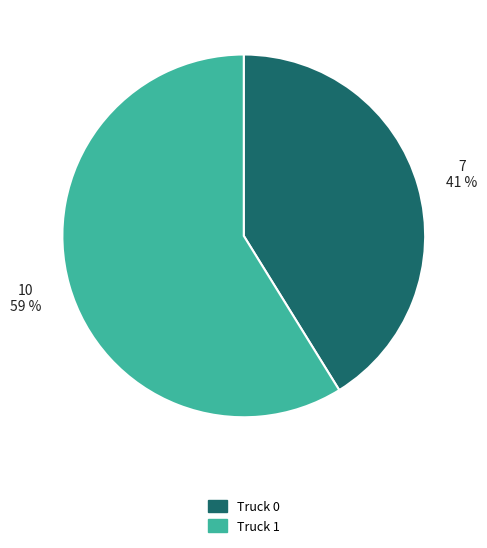

To the nearest percent, what is the difference between the largest and smallest slice percentages?

18%